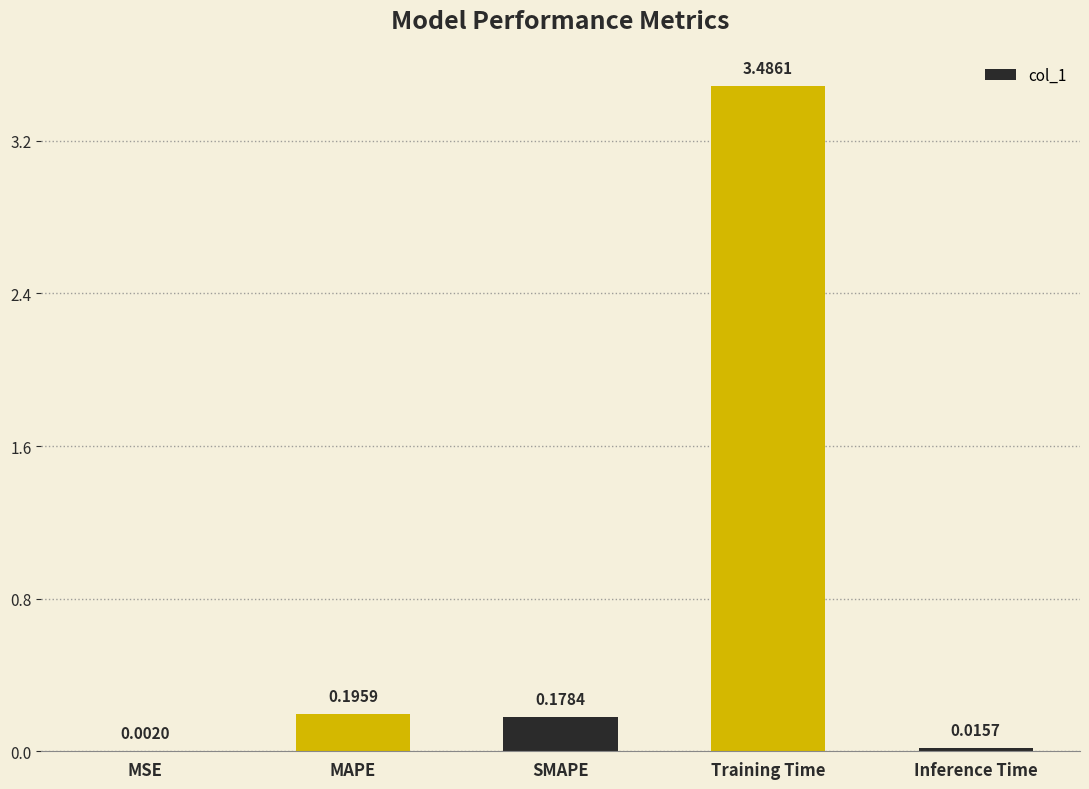

What is the sum of the values at MSE and Training Time?

3.5